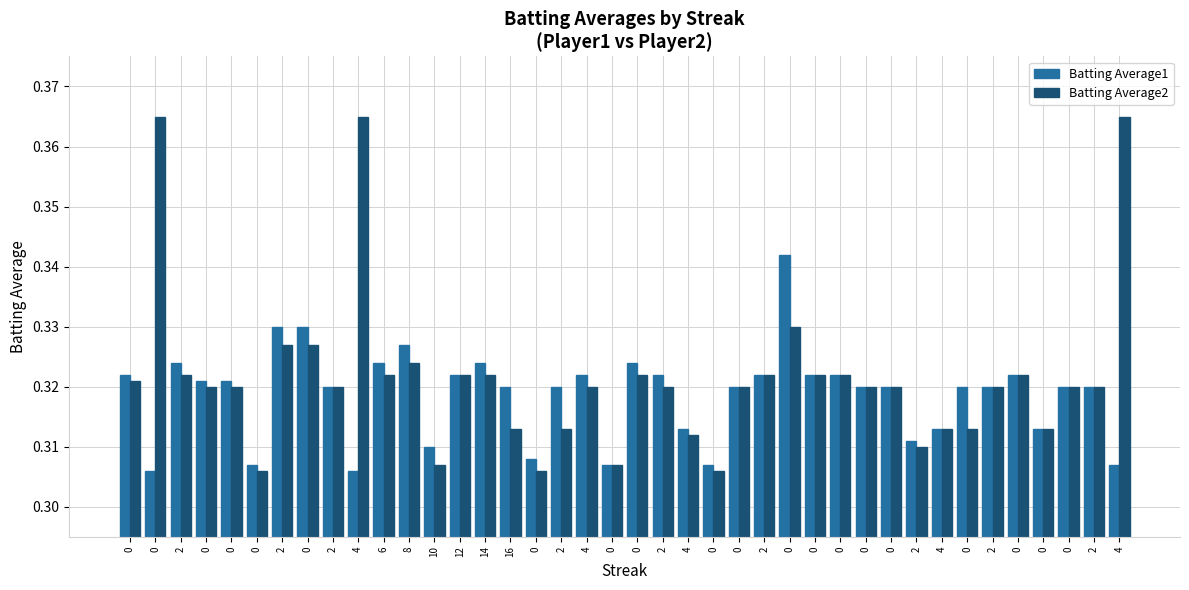

What is the sum of the Batting Average2 values at 8 and 0?

0.6